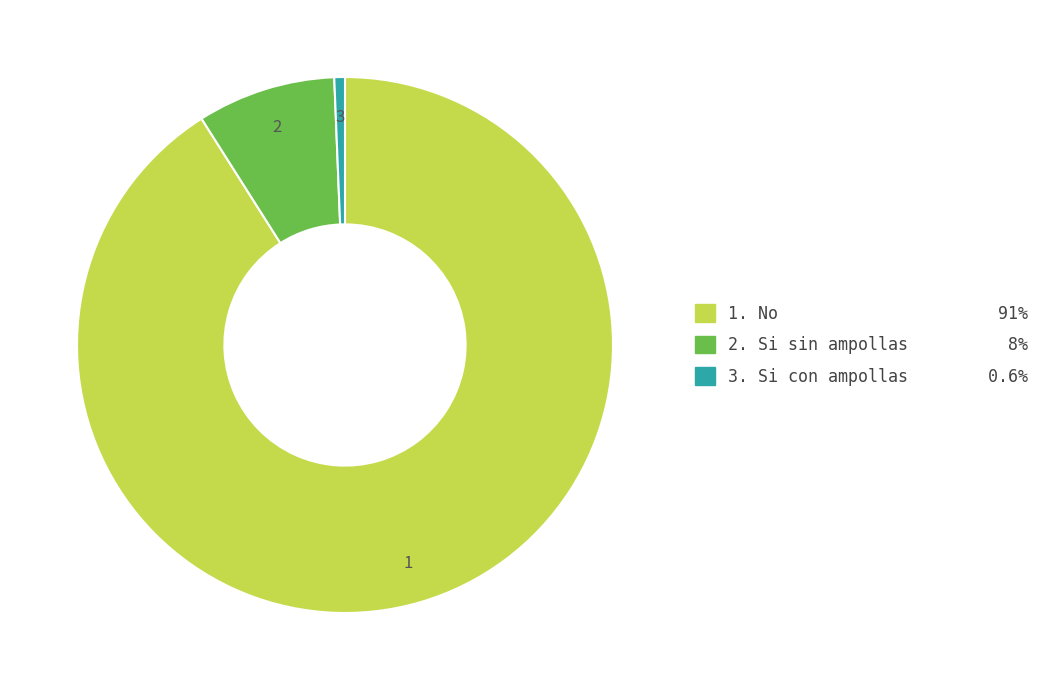

Does any single category account for the majority?

Yes